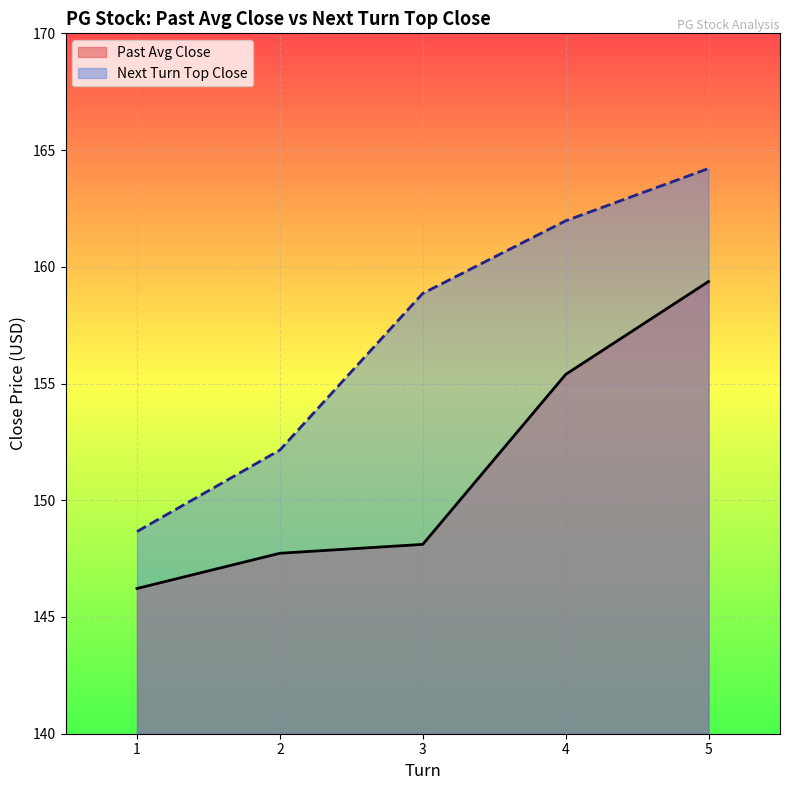

Where does the Past Avg Close series first go above 148?

3